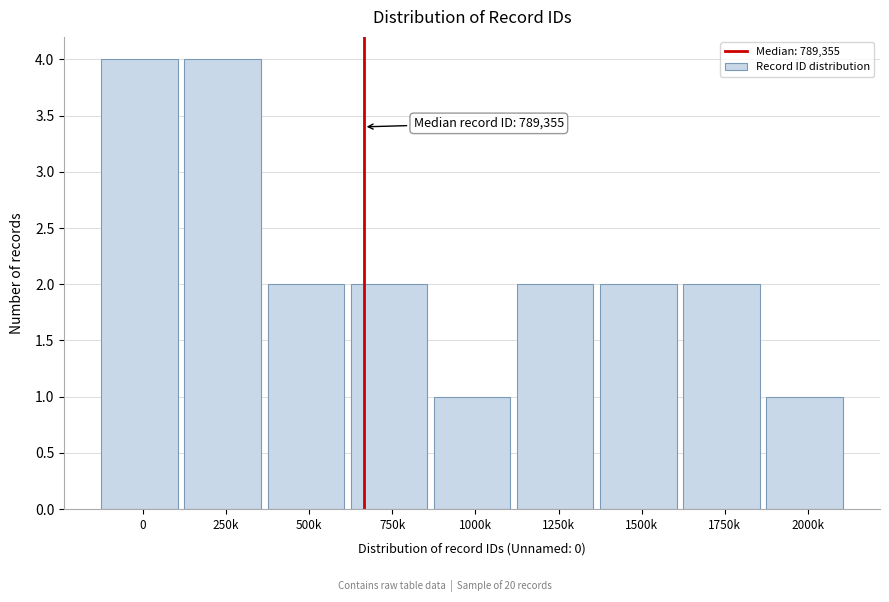

Reading right to left, what are all the values shown in this chart?

1	2	2	2	1	2	2	4	4